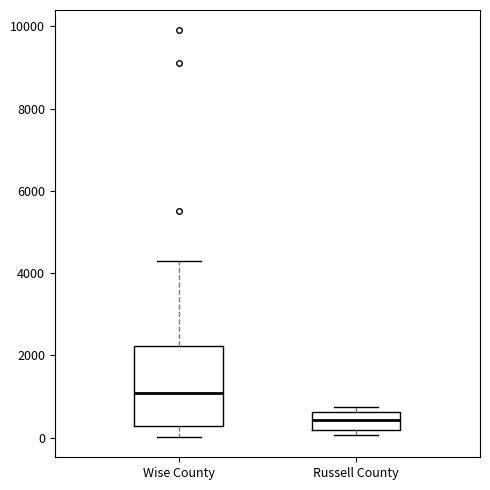

Reading left to right, read every box against the y-axis: the position of its median line, the range the box covers, and the ends of its whiskers. The values are not printed on the chart, so give them approximately, as read against the axis.

Wise County: median 1000, box 200 to 2200, whiskers 0 to 4400
Russell County: median 400, box 200 to 600, whiskers 0 to 800